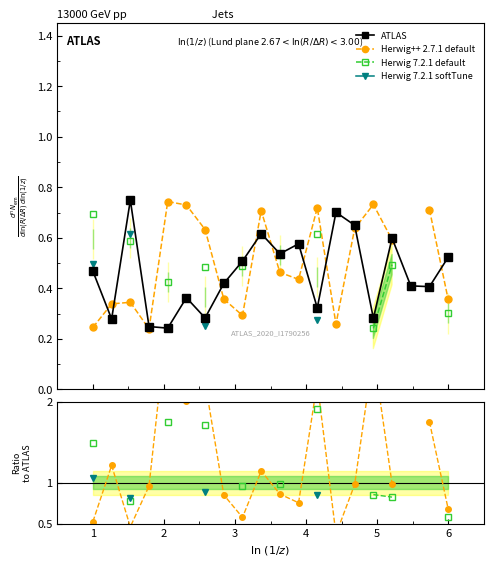

What is the spread (max minus min) of values at 1?

1.0